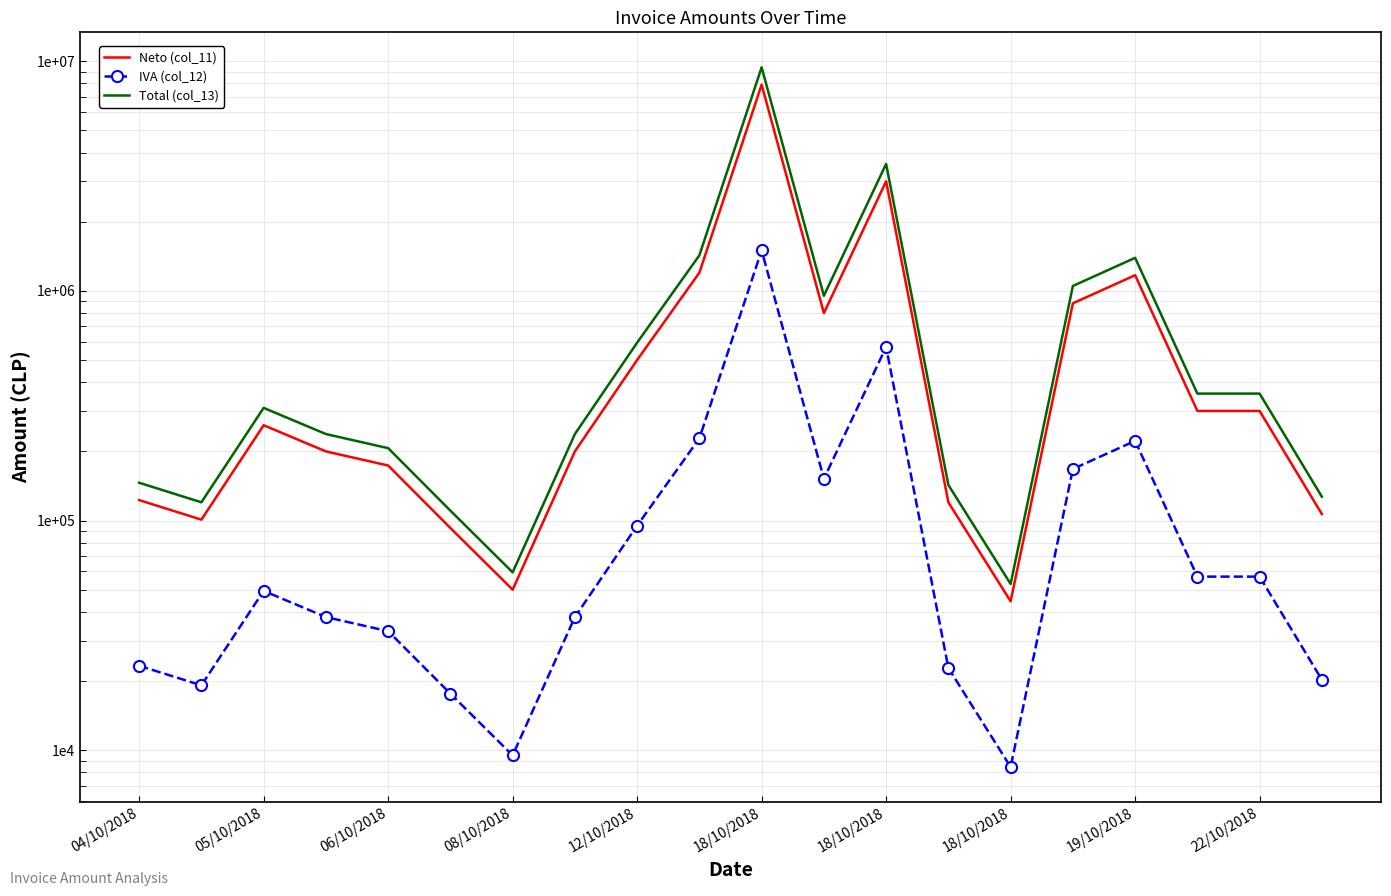

List the series in order of their peak value, lowest first.

IVA (col_12), Neto (col_11), Total (col_13)